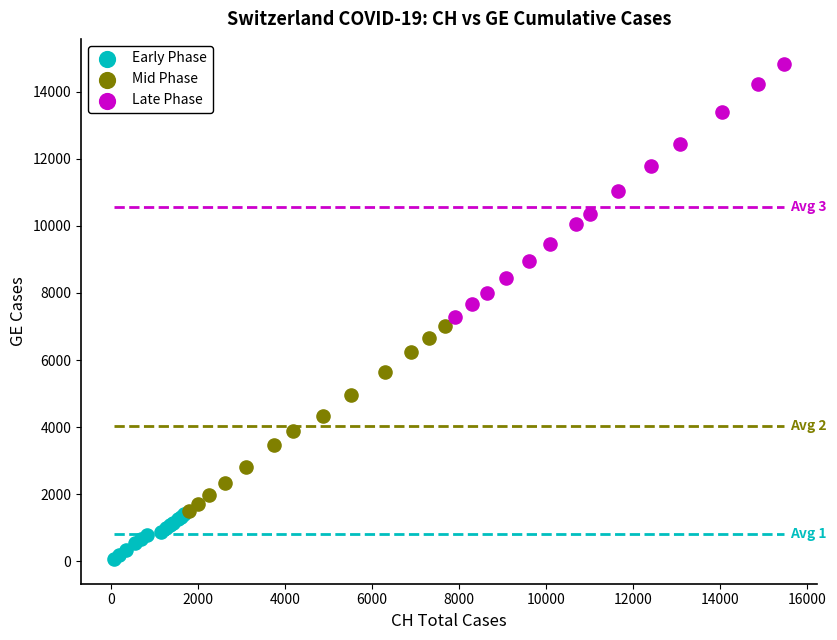

Which series reaches the minimum Y coordinate?

Early Phase